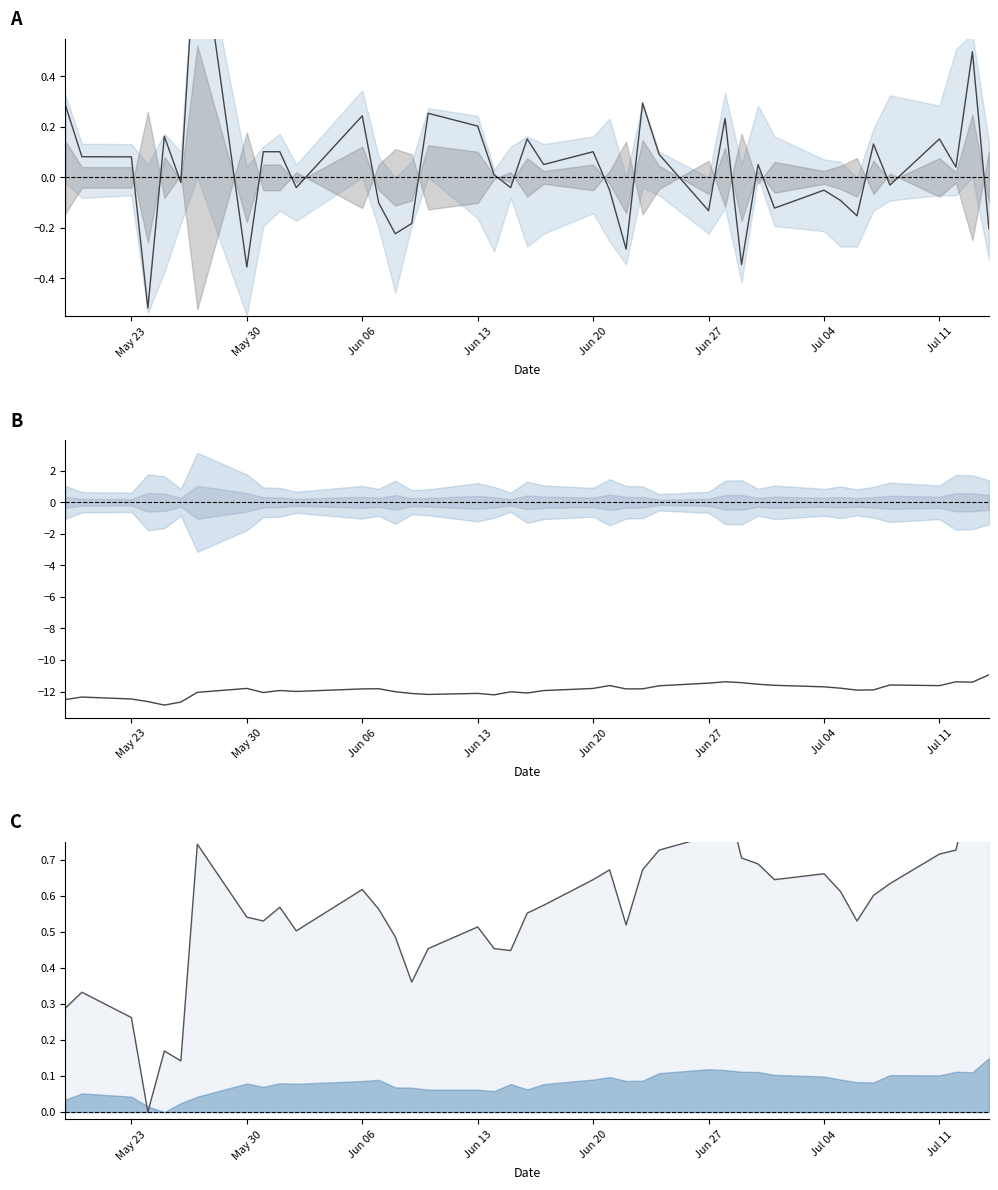

How many data points in center are less than -11?

39